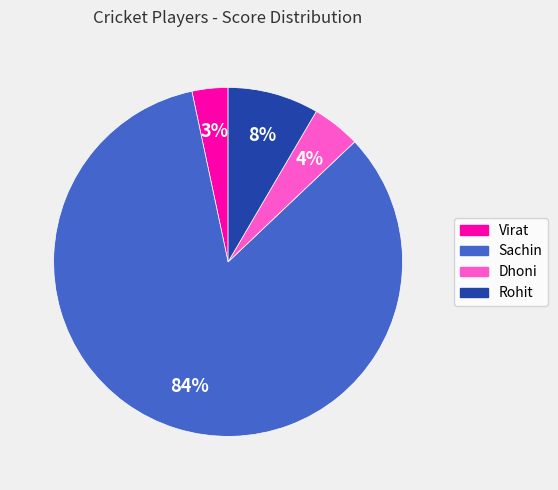

How many segments does this pie chart have?

4